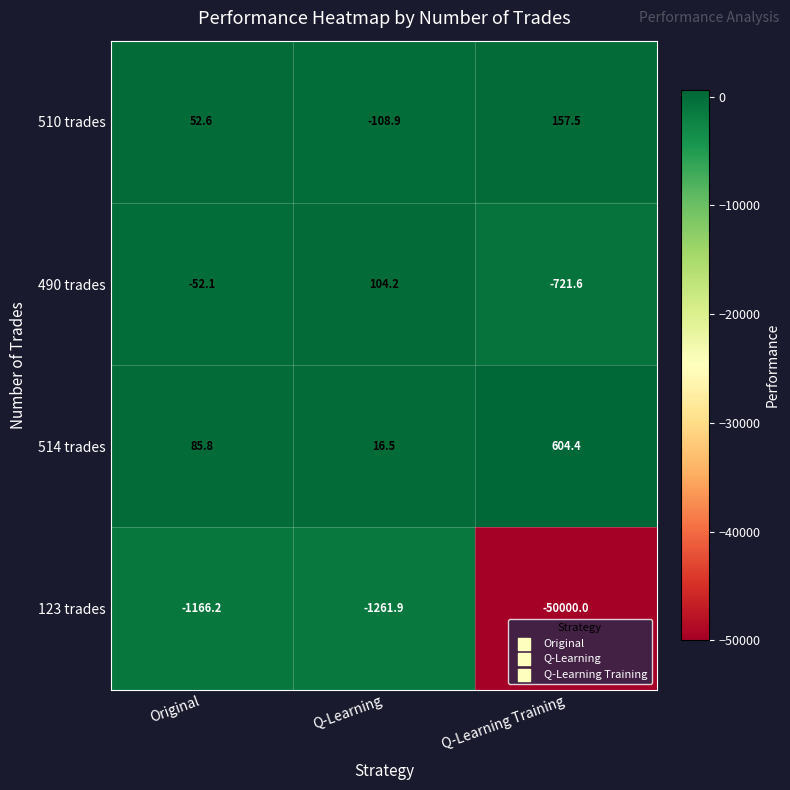

Reading left to right, list all the values displayed in this chart.

510 trades: Original=52.6	Q-Learning=-108.9	Q-Learning Training=157.5
490 trades: Original=-52.1	Q-Learning=104.2	Q-Learning Training=-721.6
514 trades: Original=85.8	Q-Learning=16.5	Q-Learning Training=604.4
123 trades: Original=-1166.2	Q-Learning=-1261.9	Q-Learning Training=-50000.0